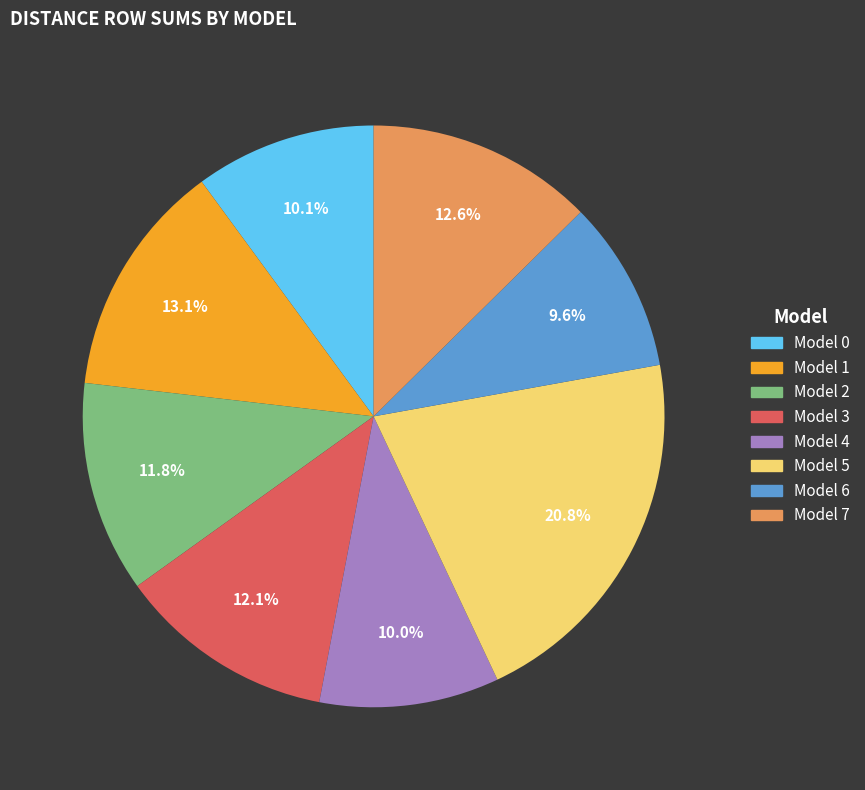

Is there any slice that represents more than half of the pie?

No